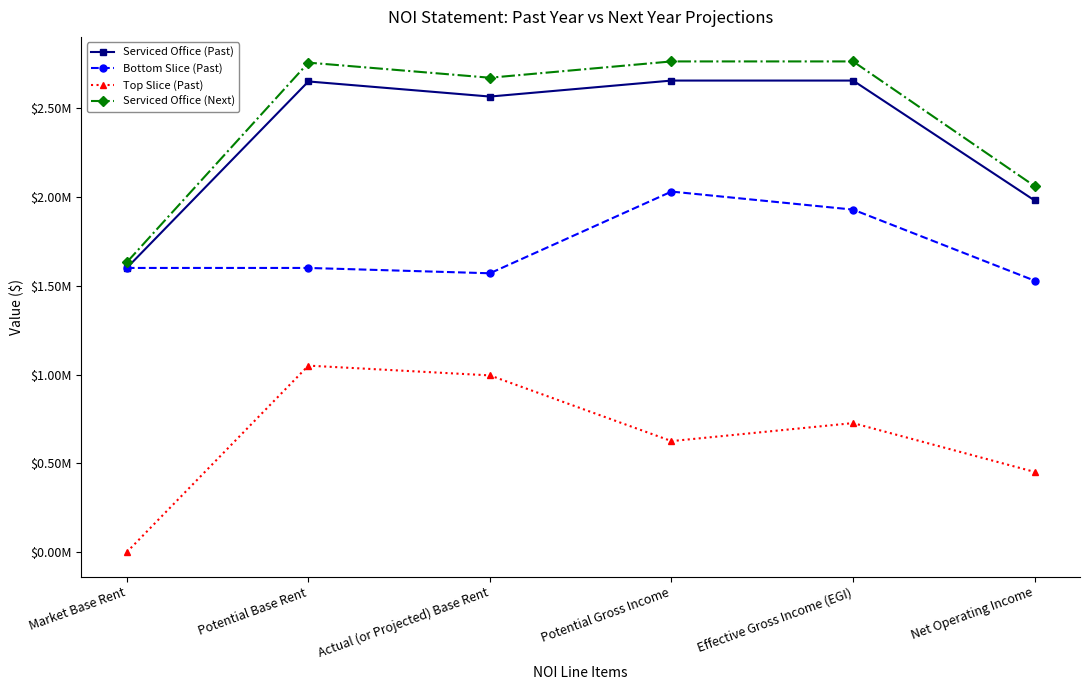

What are all the series names shown in the legend?

Serviced Office (Past), Bottom Slice (Past), Top Slice (Past), Serviced Office (Next)